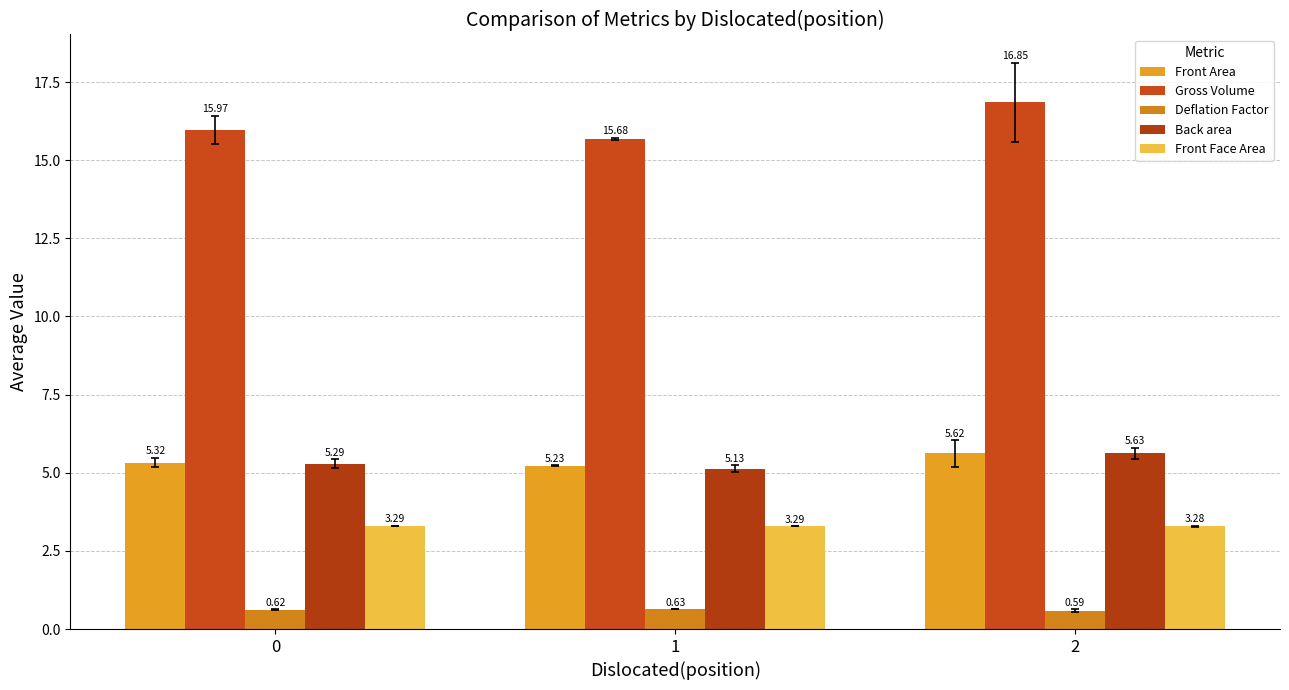

Is it true that Front Area equals 5.2 at 1?

True